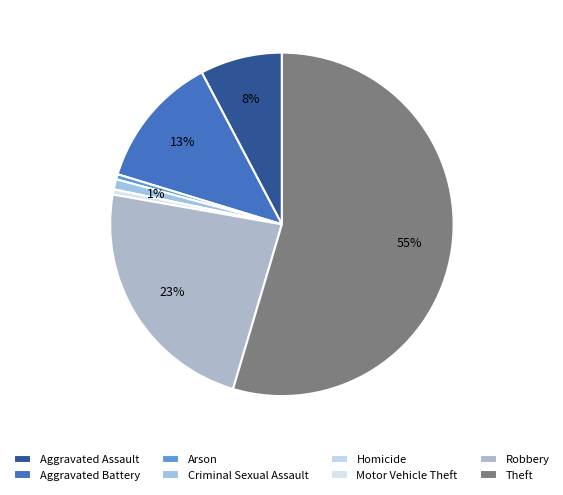

Which slice is the largest?

Theft